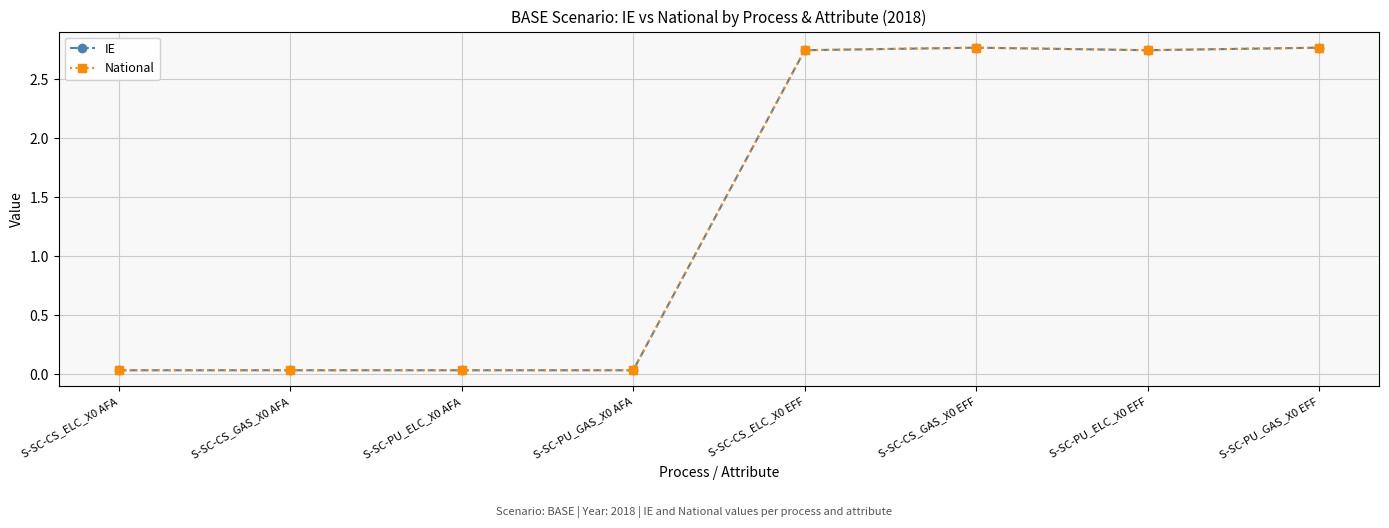

True or false: National and IE intersect in this chart.

False